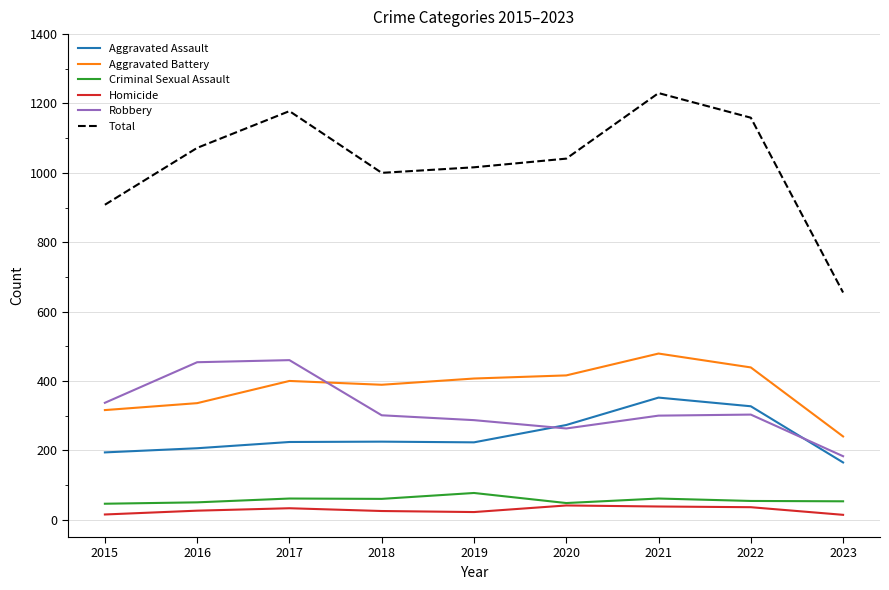

Does the chart have visible grid lines?

Yes